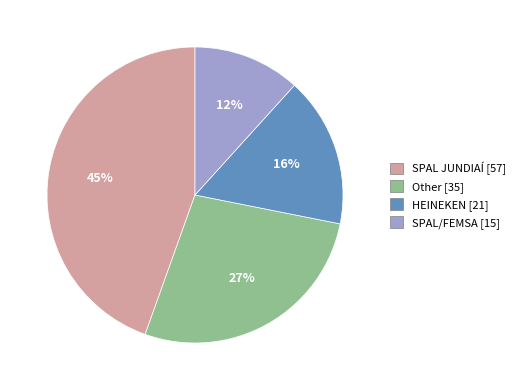

Between Other [35] and SPAL JUNDIAÍ [57], which is larger?

SPAL JUNDIAÍ [57]